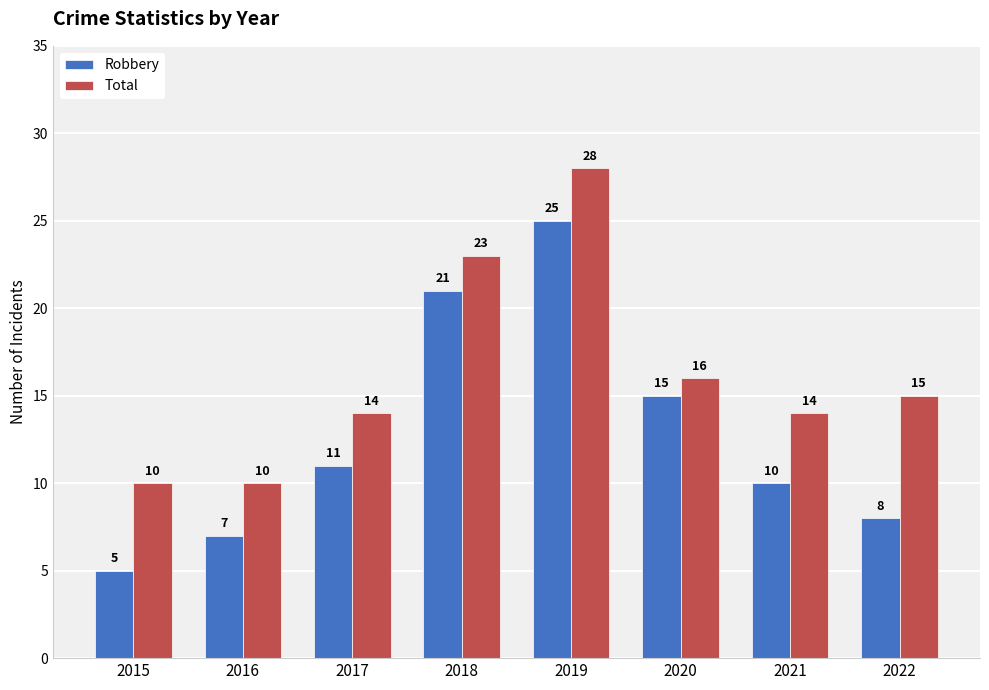

What are all the series names shown in the legend?

Robbery, Total